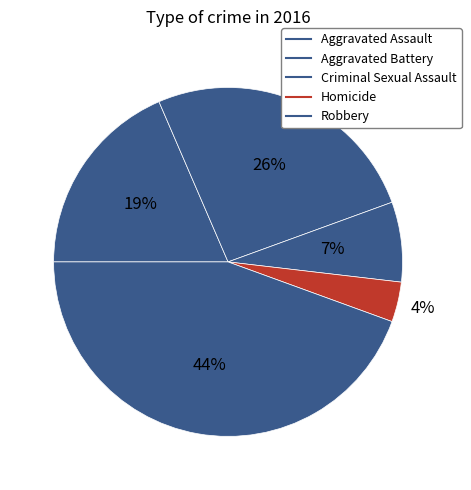

Approximately how many times larger is the value at Homicide compared to Aggravated Assault?

0.2